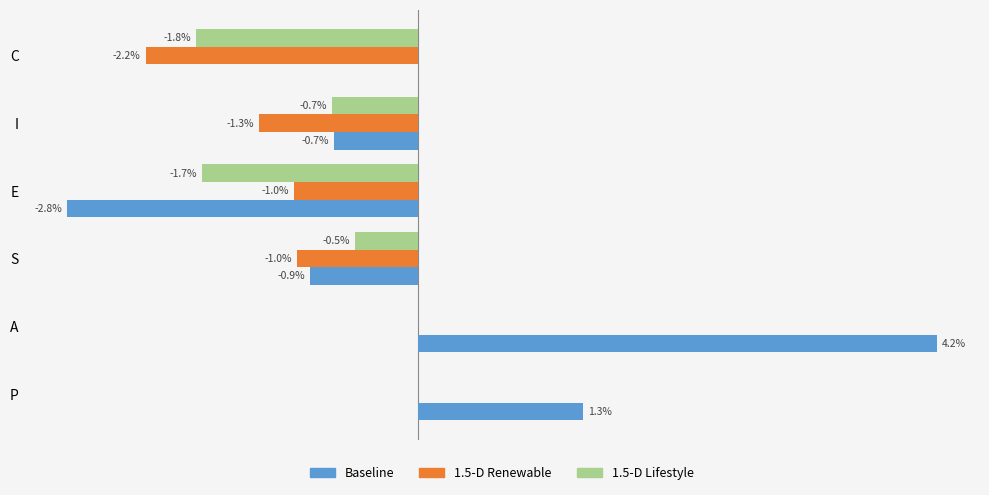

Which series has the largest total across all categories?

Baseline